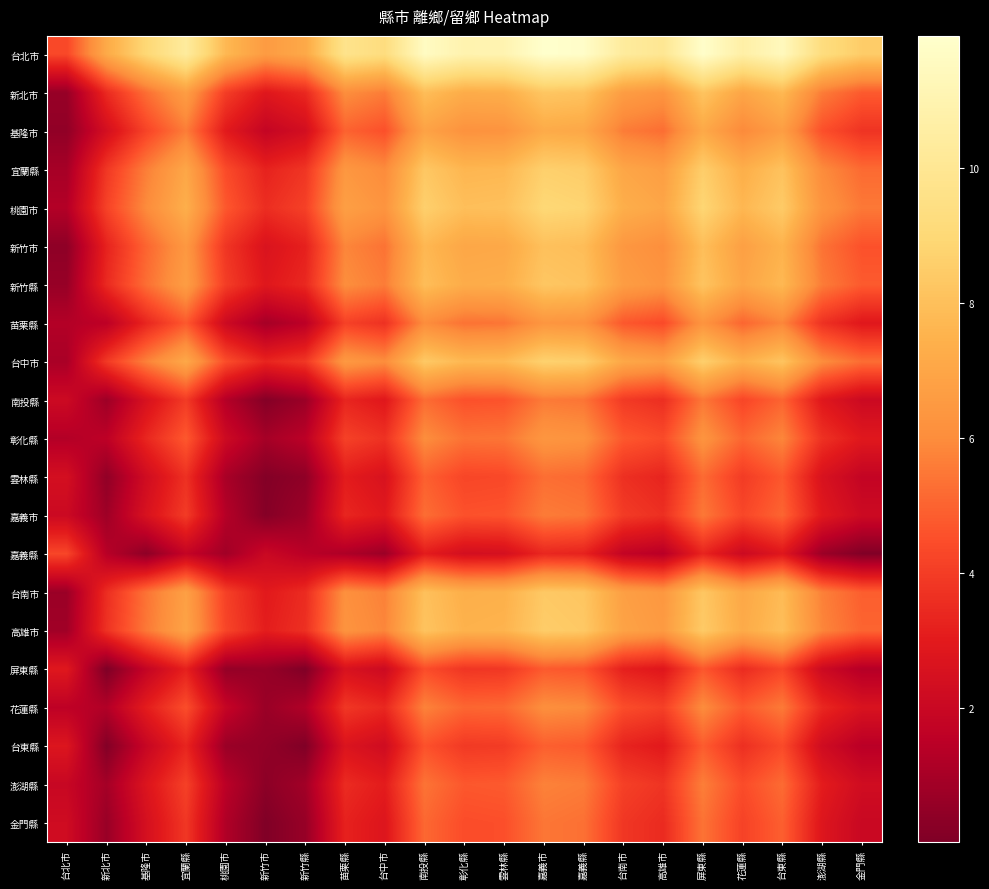

Reading right to left, extract all data points from this chart.

台北市: 金門縣=8.5	澎湖縣=9.3	台東縣=11.4	花蓮縣=10.7	屏東縣=11.9	高雄市=10.0	台南市=10.3	嘉義縣=11.8	嘉義市=11.9	雲林縣=11.0	彰化縣=11.0	南投縣=11.6	台中市=9.3	苗栗縣=9.7	新竹縣=7.1	新竹市=6.6	桃園市=7.7	宜蘭縣=10.4	基隆市=9.0	新北市=7.2	台北市=4.3
新北市: 金門縣=4.8	澎湖縣=5.6	台東縣=7.7	花蓮縣=7.0	屏東縣=8.2	高雄市=6.3	台南市=6.6	嘉義縣=8.1	嘉義市=8.2	雲林縣=7.3	彰化縣=7.3	南投縣=7.9	台中市=5.6	苗栗縣=6.0	新竹縣=3.4	新竹市=2.9	桃園市=4.0	宜蘭縣=6.6	基隆市=5.3	新北市=3.5	台北市=0.6
基隆市: 金門縣=3.7	澎湖縣=4.5	台東縣=6.7	花蓮縣=5.9	屏東縣=7.1	高雄市=5.2	台南市=5.6	嘉義縣=7.1	嘉義市=7.2	雲林縣=6.3	彰化縣=6.2	南投縣=6.9	台中市=4.5	苗栗縣=5.0	新竹縣=2.4	新竹市=1.8	桃園市=3.0	宜蘭縣=5.6	基隆市=4.2	新北市=2.4	台北市=0.5
宜蘭縣: 金門縣=5.2	澎湖縣=6.0	台東縣=8.1	花蓮縣=7.3	屏東縣=8.5	高雄市=6.7	台南市=7.0	嘉義縣=8.5	嘉義市=8.6	雲林縣=7.7	彰化縣=7.6	南投縣=8.3	台中市=6.0	苗栗縣=6.4	新竹縣=3.8	新竹市=3.2	桃園市=4.4	宜蘭縣=7.0	基隆市=5.6	新北市=3.8	台北市=1.0
桃園市: 金門縣=5.5	澎湖縣=6.3	台東縣=8.4	花蓮縣=7.7	屏東縣=8.9	高雄市=7.0	台南市=7.3	嘉義縣=8.8	嘉義市=8.9	雲林縣=8.0	彰化縣=8.0	南投縣=8.6	台中市=6.3	苗栗縣=6.7	新竹縣=4.1	新竹市=3.6	桃園市=4.7	宜蘭縣=7.4	基隆市=6.0	新北市=4.2	台北市=1.3
新竹市: 金門縣=4.6	澎湖縣=5.4	台東縣=7.5	花蓮縣=6.7	屏東縣=7.9	高雄市=6.1	台南市=6.4	嘉義縣=7.9	嘉義市=8.0	雲林縣=7.1	彰化縣=7.0	南投縣=7.7	台中市=5.4	苗栗縣=5.8	新竹縣=3.2	新竹市=2.6	桃園市=3.8	宜蘭縣=6.4	基隆市=5.0	新北市=3.2	台北市=0.4
新竹縣: 金門縣=4.8	澎湖縣=5.6	台東縣=7.7	花蓮縣=7.0	屏東縣=8.2	高雄市=6.3	台南市=6.6	嘉義縣=8.1	嘉義市=8.2	雲林縣=7.3	彰化縣=7.3	南投縣=7.9	台中市=5.6	苗栗縣=6.0	新竹縣=3.4	新竹市=2.9	桃園市=4.0	宜蘭縣=6.7	基隆市=5.3	新北市=3.5	台北市=0.6
苗栗縣: 金門縣=2.9	澎湖縣=3.7	台東縣=5.8	花蓮縣=5.1	屏東縣=6.3	高雄市=4.4	台南市=4.7	嘉義縣=6.2	嘉義市=6.3	雲林縣=5.4	彰化縣=5.3	南投縣=6.0	台中市=3.7	苗栗縣=4.1	新竹縣=1.5	新竹市=1.0	桃園市=2.1	宜蘭縣=4.7	基隆市=3.3	新北市=1.6	台北市=1.3
台中市: 金門縣=5.2	澎湖縣=6.0	台東縣=8.2	花蓮縣=7.4	屏東縣=8.6	高雄市=6.7	台南市=7.1	嘉義縣=8.6	嘉義市=8.7	雲林縣=7.8	彰化縣=7.7	南投縣=8.4	台中市=6.0	苗栗縣=6.5	新竹縣=3.9	新竹市=3.3	桃園市=4.5	宜蘭縣=7.1	基隆市=5.7	新北市=3.9	台北市=1.0
南投縣: 金門縣=2.1	澎湖縣=2.9	台東縣=5.0	花蓮縣=4.3	屏東縣=5.5	高雄市=3.6	台南市=3.9	嘉義縣=5.4	嘉義市=5.5	雲林縣=4.6	彰化縣=4.5	南投縣=5.2	台中市=2.9	苗栗縣=3.3	新竹縣=0.7	新竹市=0.2	桃園市=1.3	宜蘭縣=3.9	基隆市=2.5	新北市=0.8	台北市=2.1
彰化縣: 金門縣=2.9	澎湖縣=3.7	台東縣=5.8	花蓮縣=5.1	屏東縣=6.3	高雄市=4.4	台南市=4.7	嘉義縣=6.2	嘉義市=6.4	雲林縣=5.4	彰化縣=5.4	南投縣=6.0	台中市=3.7	苗栗縣=4.1	新竹縣=1.5	新竹市=1.0	桃園市=2.1	宜蘭縣=4.8	基隆市=3.4	新北市=1.6	台北市=1.3
雲林縣: 金門縣=1.8	澎湖縣=2.6	台東縣=4.7	花蓮縣=4.0	屏東縣=5.2	高雄市=3.3	台南市=3.6	嘉義縣=5.1	嘉義市=5.2	雲林縣=4.3	彰化縣=4.3	南投縣=4.9	台中市=2.6	苗栗縣=3.0	新竹縣=0.4	新竹市=0.1	桃園市=1.0	宜蘭縣=3.7	基隆市=2.3	新北市=0.5	台北市=2.4
嘉義市: 金門縣=2.1	澎湖縣=2.9	台東縣=5.0	花蓮縣=4.3	屏東縣=5.5	高雄市=3.6	台南市=4.0	嘉義縣=5.4	嘉義市=5.6	雲林縣=4.6	彰化縣=4.6	南投縣=5.2	台中市=2.9	苗栗縣=3.4	新竹縣=0.7	新竹市=0.2	桃園市=1.3	宜蘭縣=4.0	基隆市=2.6	新北市=0.8	台北市=2.1
嘉義縣: 金門縣=0.1	澎湖縣=0.7	台東縣=2.8	花蓮縣=2.1	屏東縣=3.3	高雄市=1.4	台南市=1.8	嘉義縣=3.2	嘉義市=3.4	雲林縣=2.4	彰化縣=2.4	南投縣=3.0	台中市=0.7	苗栗縣=1.2	新竹縣=1.5	新竹市=2.0	桃園市=0.8	宜蘭縣=1.8	基隆市=0.4	新北市=1.4	台北市=4.3
台南市: 金門縣=4.9	澎湖縣=5.7	台東縣=7.8	花蓮縣=7.1	屏東縣=8.3	高雄市=6.4	台南市=6.7	嘉義縣=8.2	嘉義市=8.3	雲林縣=7.4	彰化縣=7.3	南投縣=8.0	台中市=5.7	苗栗縣=6.1	新竹縣=3.5	新竹市=3.0	桃園市=4.1	宜蘭縣=6.7	基隆市=5.3	新北市=3.6	台北市=0.7
高雄市: 金門縣=5.0	澎湖縣=5.8	台東縣=7.9	花蓮縣=7.2	屏東縣=8.4	高雄市=6.5	台南市=6.9	嘉義縣=8.3	嘉義市=8.5	雲林縣=7.5	彰化縣=7.5	南投縣=8.1	台中市=5.8	苗栗縣=6.3	新竹縣=3.6	新竹市=3.1	桃園市=4.2	宜蘭縣=6.9	基隆市=5.5	新北市=3.7	台北市=0.8
屏東縣: 金門縣=1.3	澎湖縣=2.1	台東縣=4.2	花蓮縣=3.5	屏東縣=4.7	高雄市=2.8	台南市=3.2	嘉義縣=4.6	嘉義市=4.8	雲林縣=3.8	彰化縣=3.8	南投縣=4.4	台中市=2.1	苗栗縣=2.6	新竹縣=0.1	新竹市=0.6	桃園市=0.6	宜蘭縣=3.2	基隆市=1.8	新北市=0.0	台北市=2.9
花蓮縣: 金門縣=2.6	澎湖縣=3.4	台東縣=5.5	花蓮縣=4.8	屏東縣=6.0	高雄市=4.1	台南市=4.4	嘉義縣=5.9	嘉義市=6.1	雲林縣=5.1	彰化縣=5.1	南投縣=5.7	台中市=3.4	苗栗縣=3.8	新竹縣=1.2	新竹市=0.7	桃園市=1.8	宜蘭縣=4.5	基隆市=3.1	新北市=1.3	台北市=1.6
台東縣: 金門縣=1.4	澎湖縣=2.2	台東縣=4.4	花蓮縣=3.6	屏東縣=4.8	高雄市=2.9	台南市=3.3	嘉義縣=4.8	嘉義市=4.9	雲林縣=4.0	彰化縣=3.9	南投縣=4.6	台中市=2.2	苗栗縣=2.7	新竹縣=0.1	新竹市=0.5	桃園市=0.7	宜蘭縣=3.3	基隆市=1.9	新北市=0.1	台北市=2.7
澎湖縣: 金門縣=2.3	澎湖縣=3.0	台東縣=5.2	花蓮縣=4.4	屏東縣=5.6	高雄市=3.8	台南市=4.1	嘉義縣=5.6	嘉義市=5.7	雲林縣=4.8	彰化縣=4.7	南投縣=5.4	台中市=3.0	苗栗縣=3.5	新竹縣=0.9	新竹市=0.3	桃園市=1.5	宜蘭縣=4.1	基隆市=2.7	新北市=0.9	台北市=1.9
金門縣: 金門縣=2.0	澎湖縣=2.8	台東縣=4.9	花蓮縣=4.2	屏東縣=5.4	高雄市=3.5	台南市=3.8	嘉義縣=5.3	嘉義市=5.4	雲林縣=4.5	彰化縣=4.4	南投縣=5.1	台中市=2.8	苗栗縣=3.2	新竹縣=0.6	新竹市=0.1	桃園市=1.2	宜蘭縣=3.8	基隆市=2.4	新北市=0.6	台北市=2.2